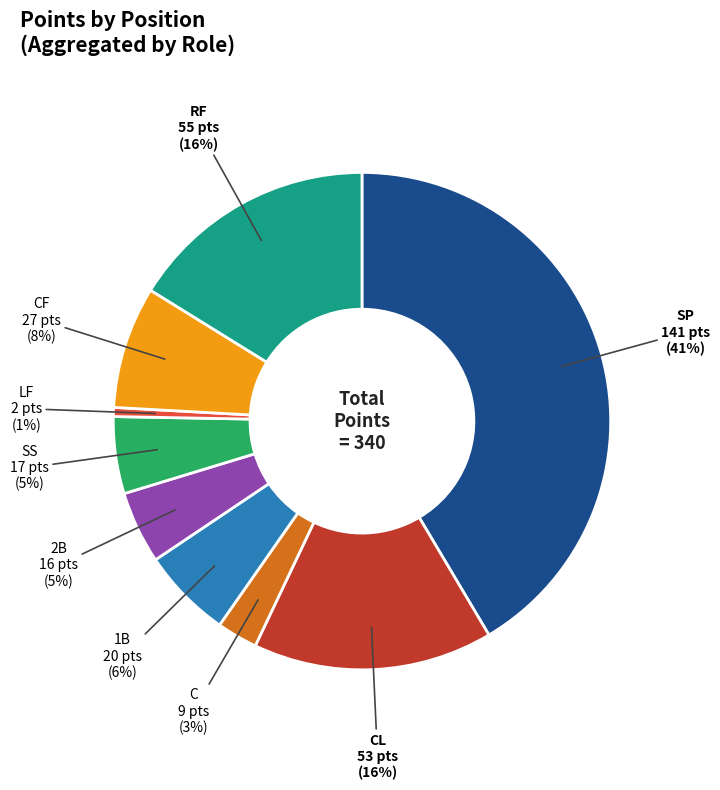

Is there a majority slice in this chart?

No